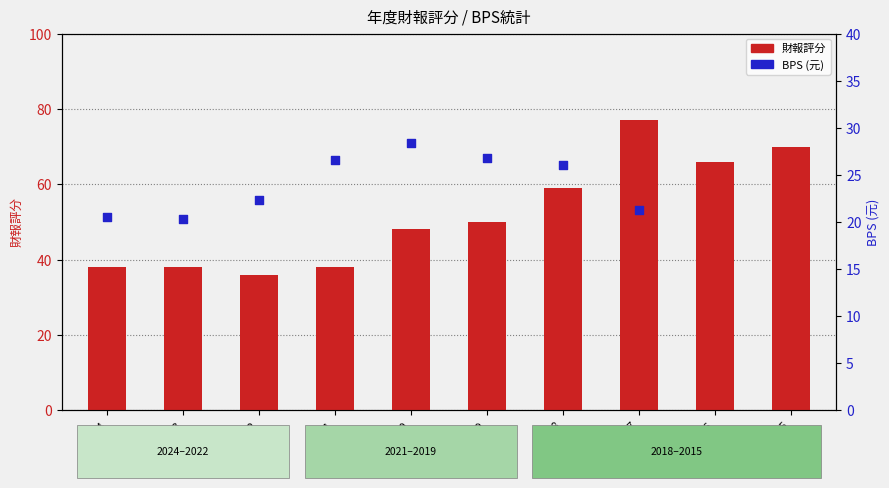

Which series has the largest Y range (max minus min)?

財報評分